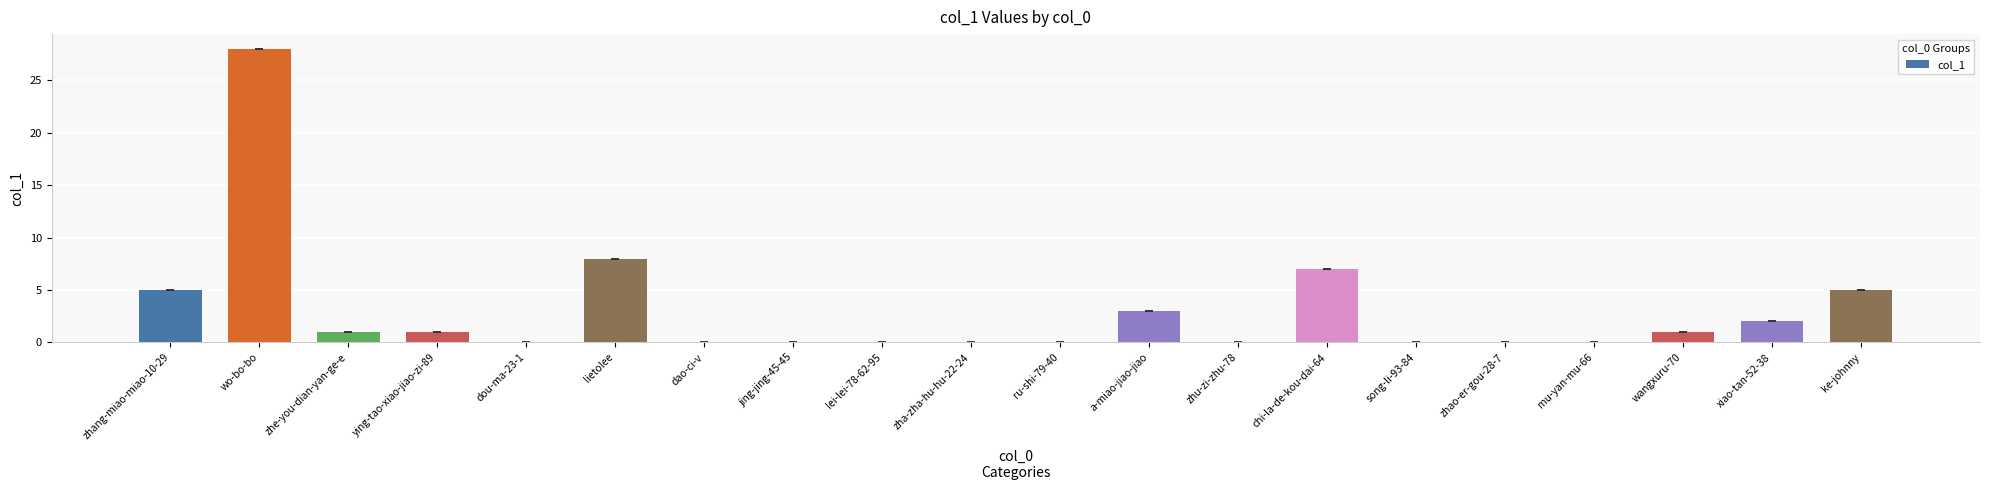

What is the sum of all values?

61